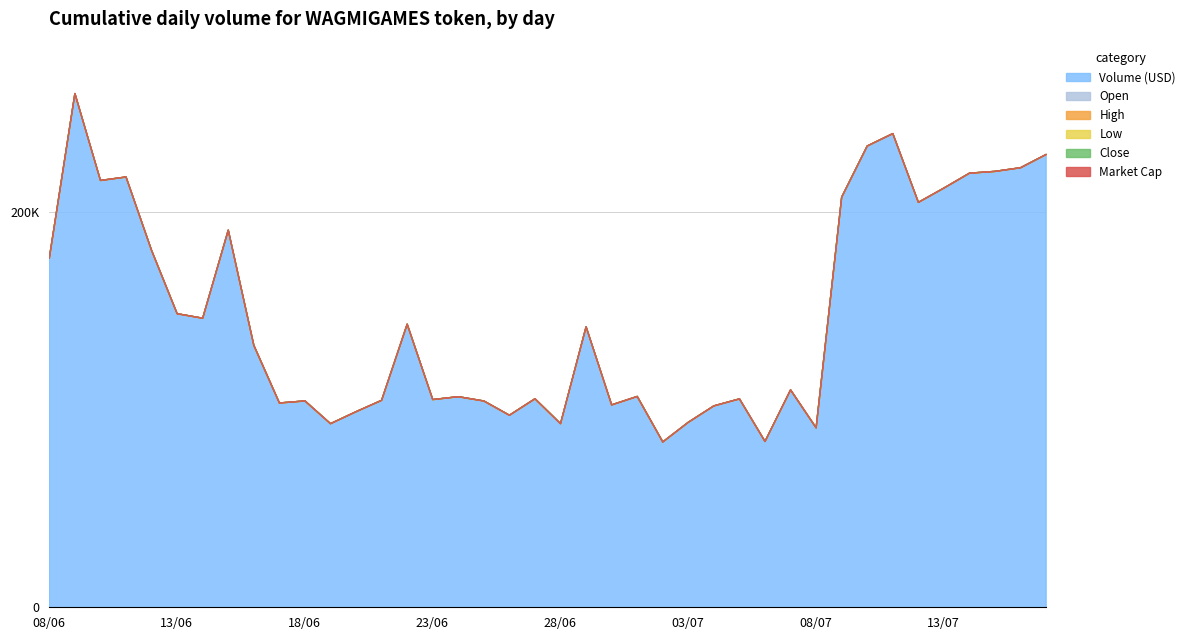

What is the sum of all volume values?

5940440.8